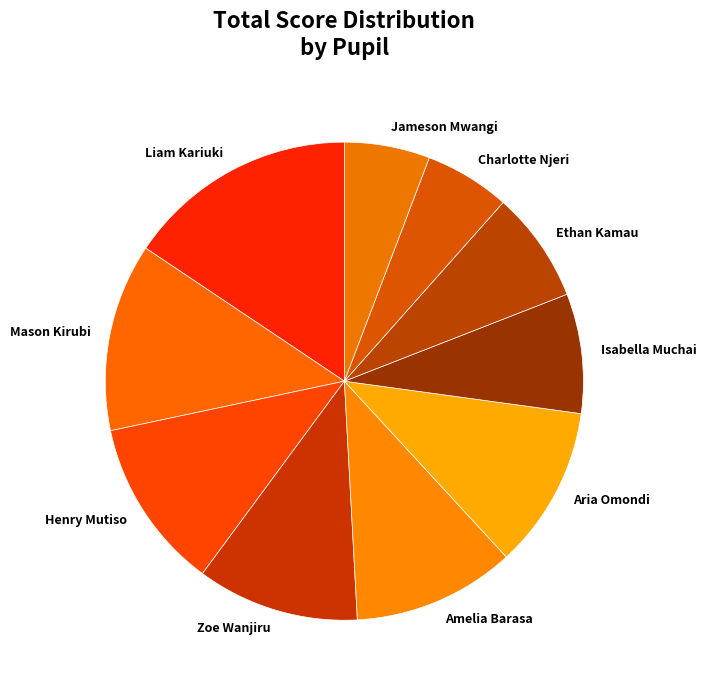

How many segments does this pie chart have?

10